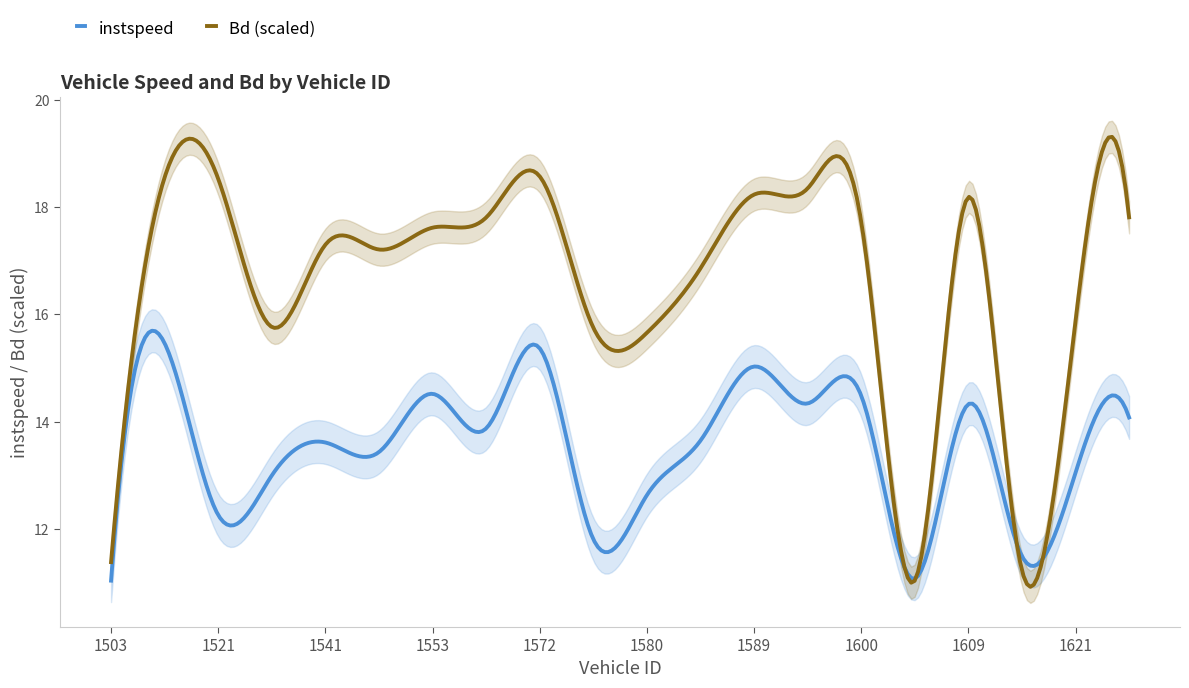

Is it true that instspeed equals 13.0 at 1621?

True